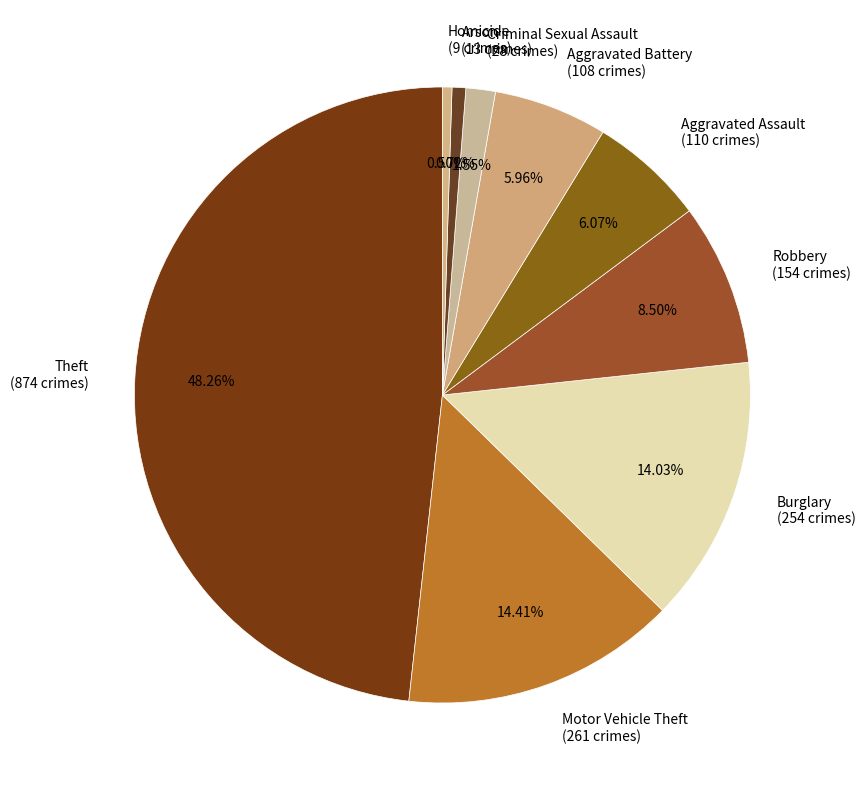

Count the number of slices in the pie.

9